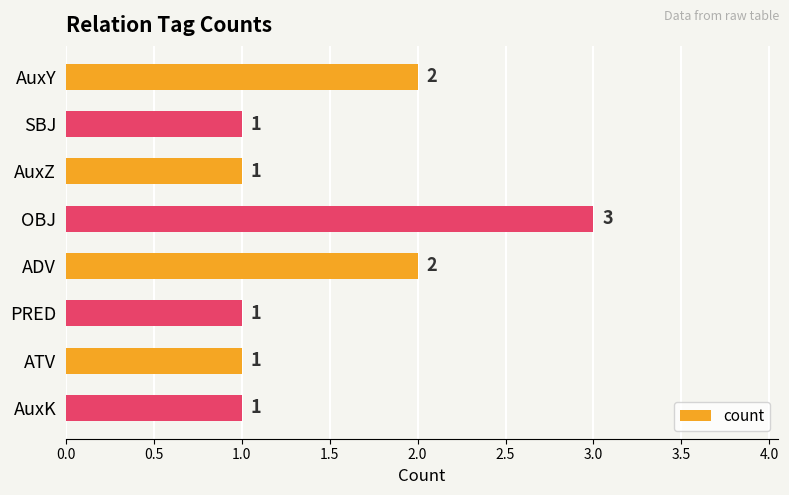

Count the number of data series in this chart.

1